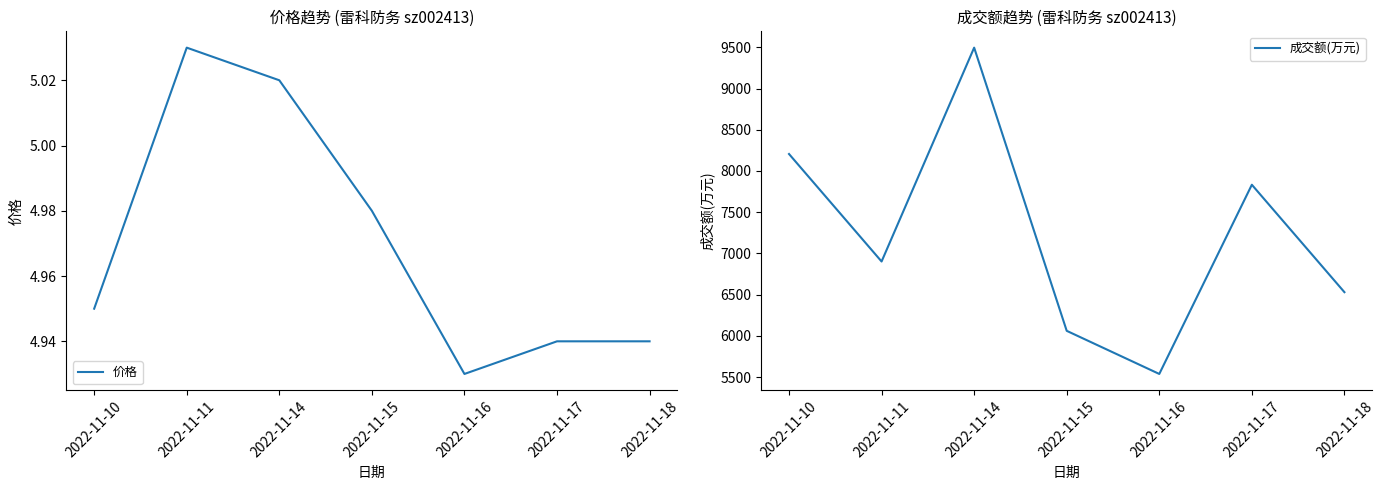

Where does the 成交额(万元) series first go above 6902?

2022-11-10